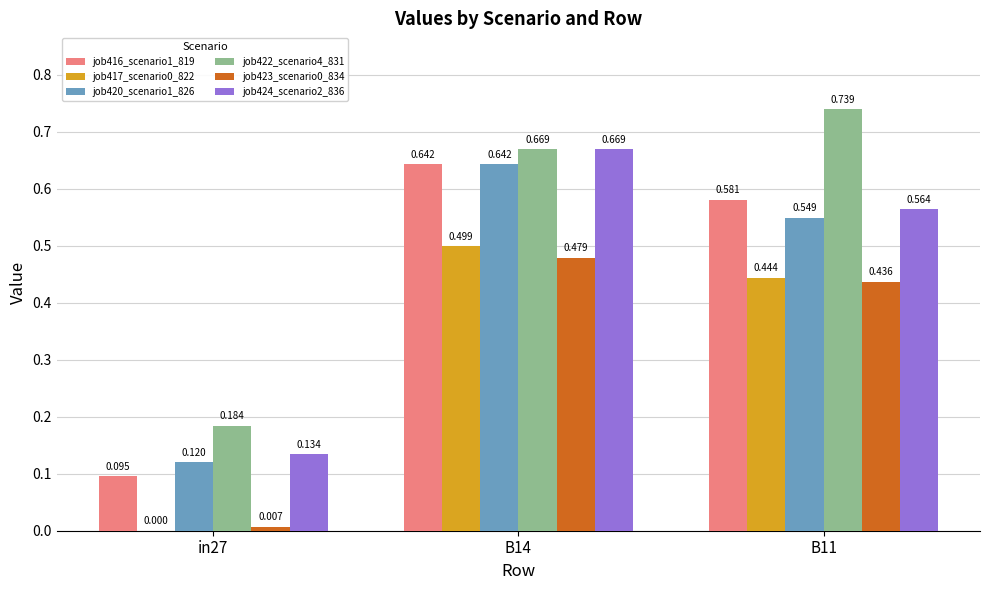

Is the value of job422_scenario4_831 at in27 greater than the value of job420_scenario1_826 at B14?

No